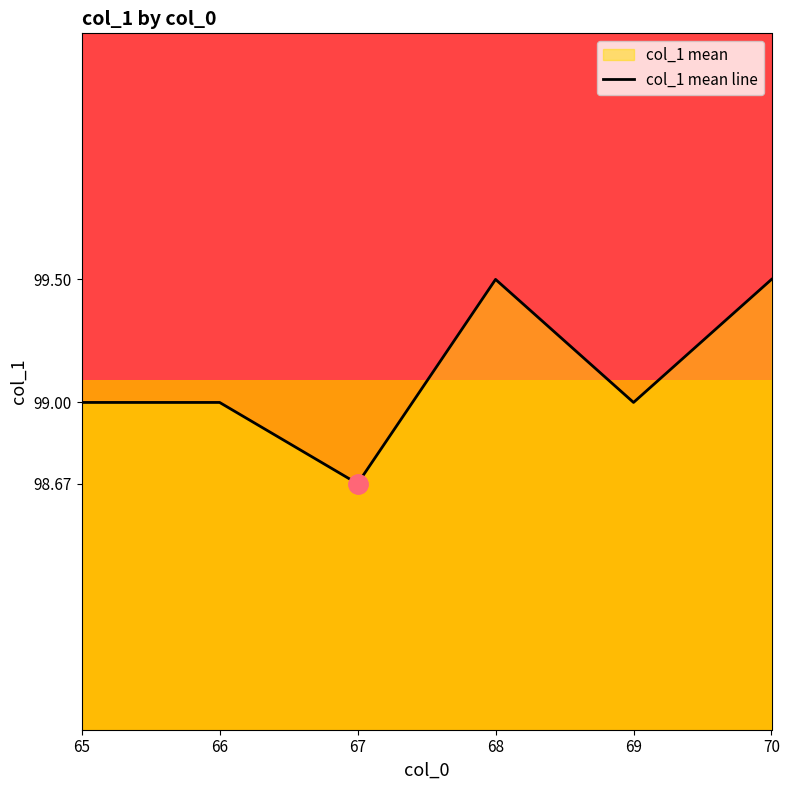

Count the number of data series in this chart.

1